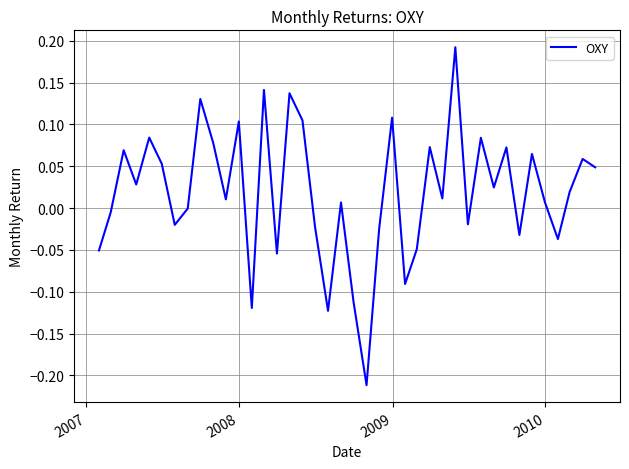

What is the difference between the maximum and minimum values?

0.4